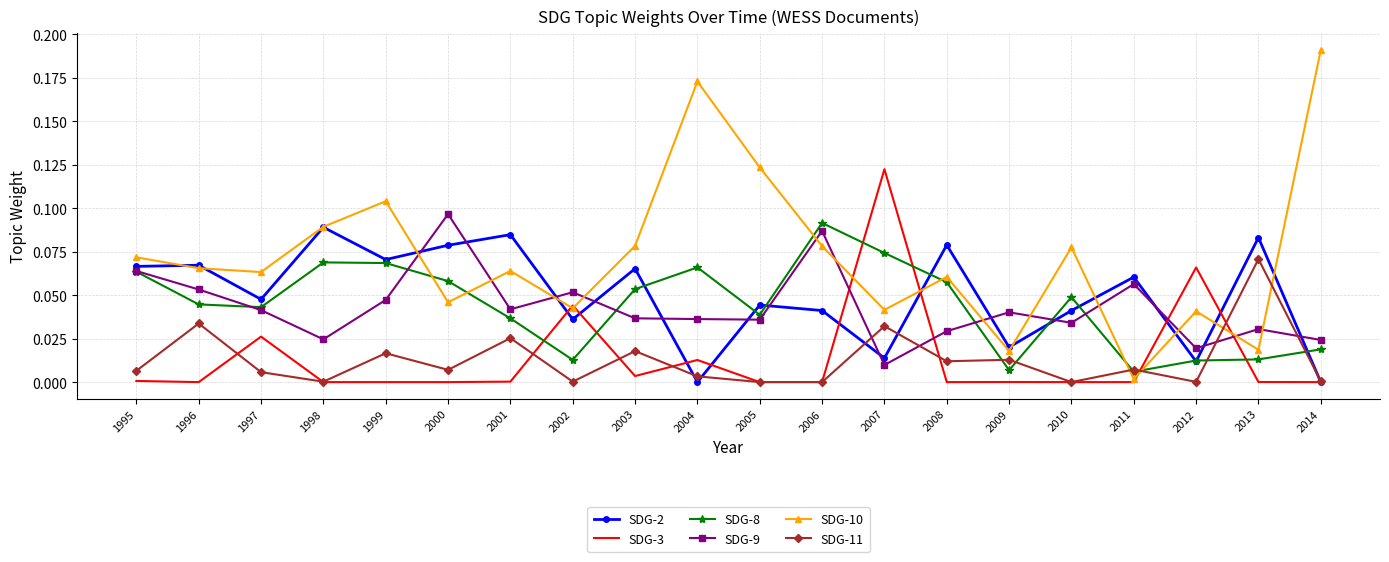

What are all the series names shown in the legend?

SDG-2, SDG-3, SDG-8, SDG-9, SDG-10, SDG-11